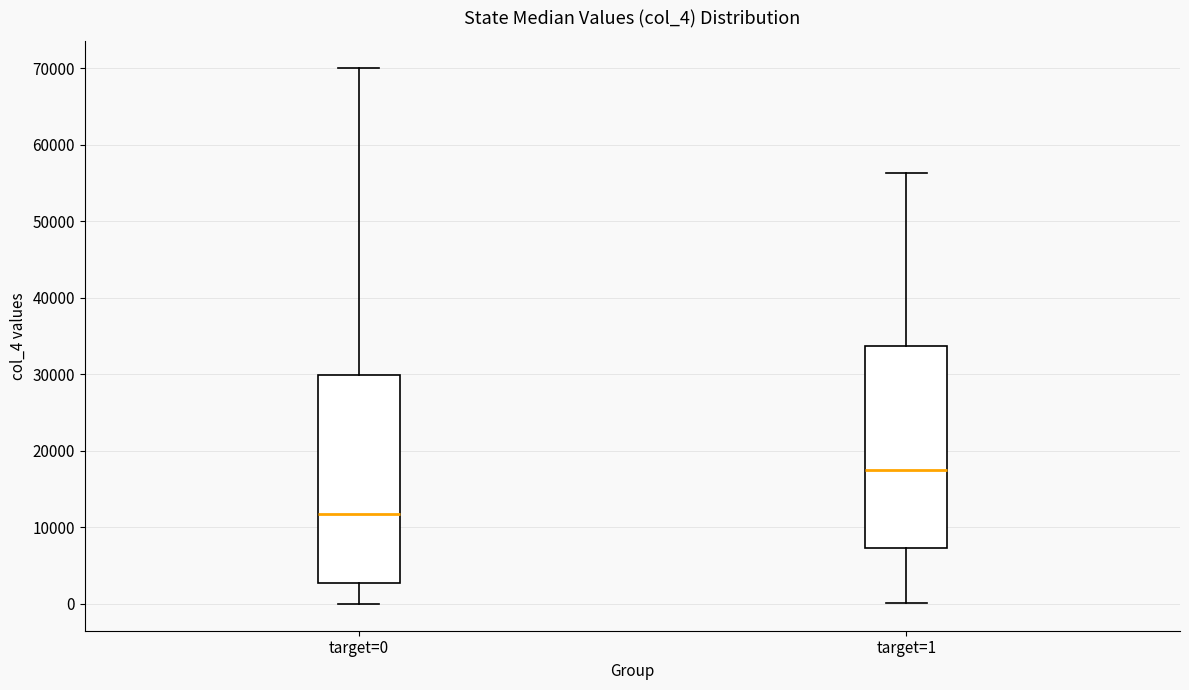

Reading left to right, read every box against the y-axis: the position of its median line, the range the box covers, and the ends of its whiskers. The values are not printed on the chart, so give them approximately, as read against the axis.

target=0: median 12000, box 3000 to 30000, whiskers 0 to 70000
target=1: median 18000, box 7000 to 34000, whiskers 0 to 56000